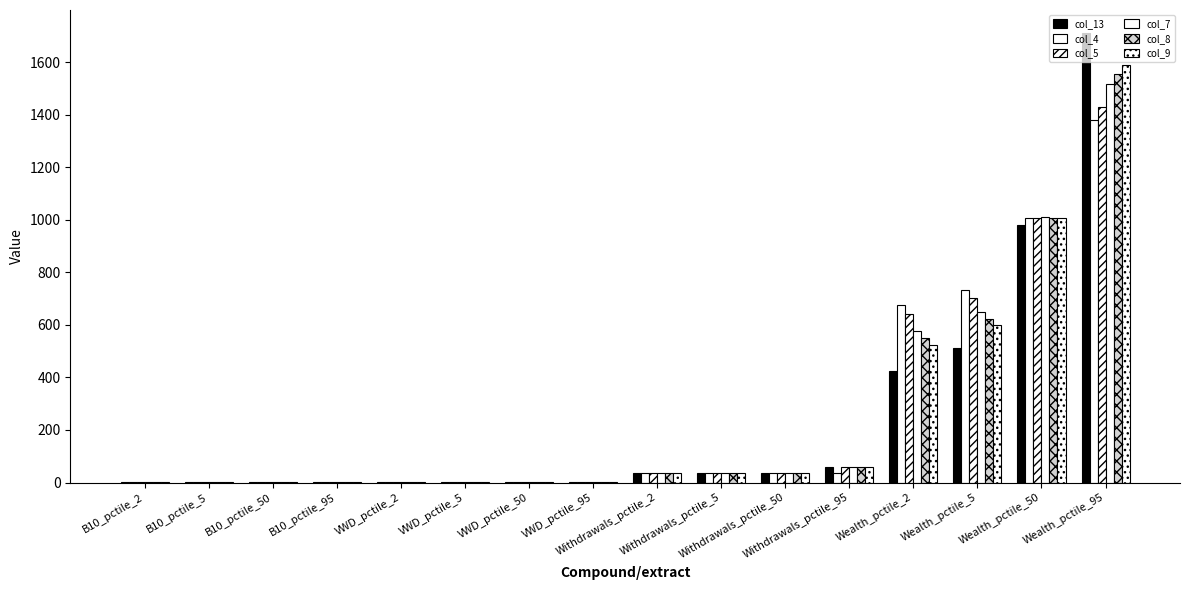

How many distinct data groups are displayed?

6